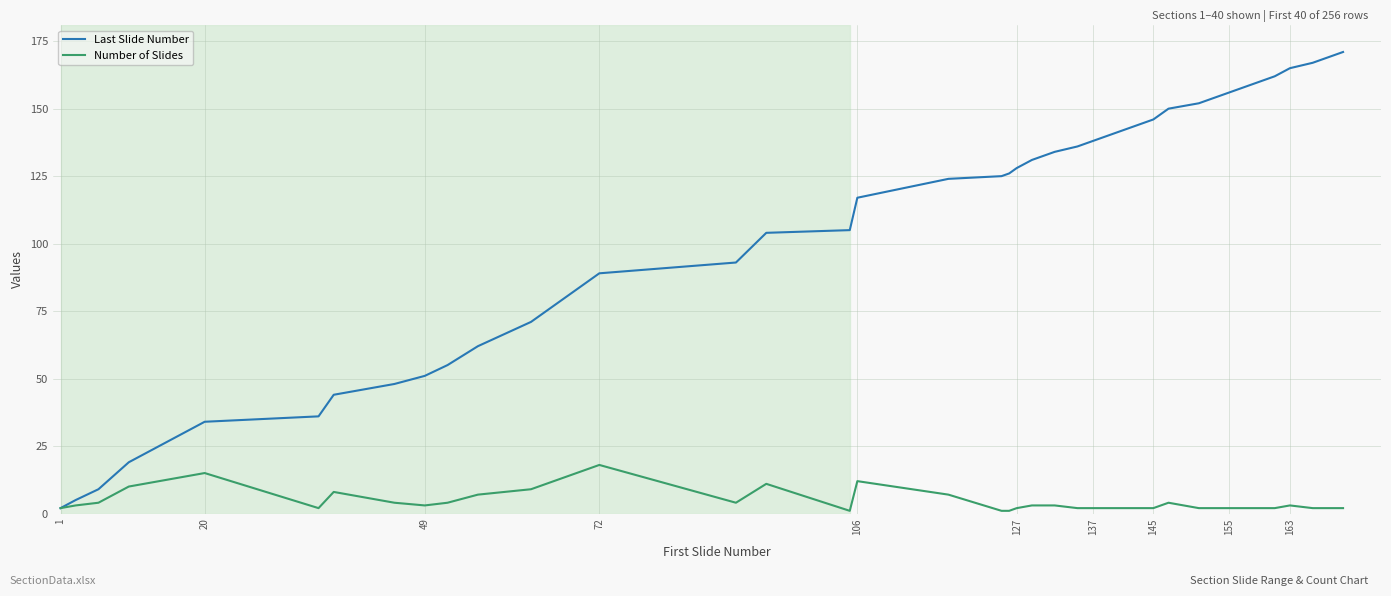

What is the greatest value displayed?

171